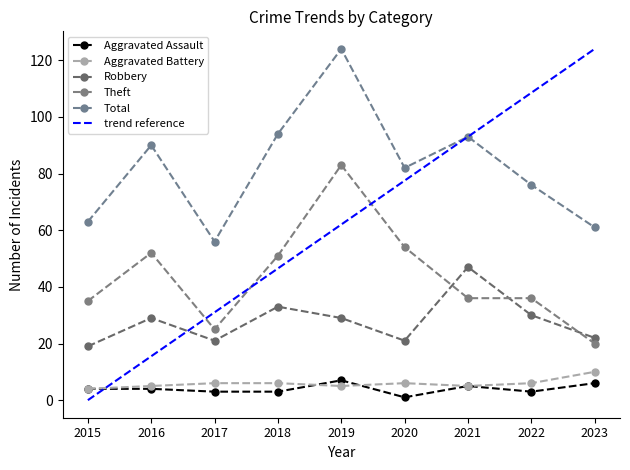

In Total, how many points are higher than both neighbors (excluding endpoints)?

3